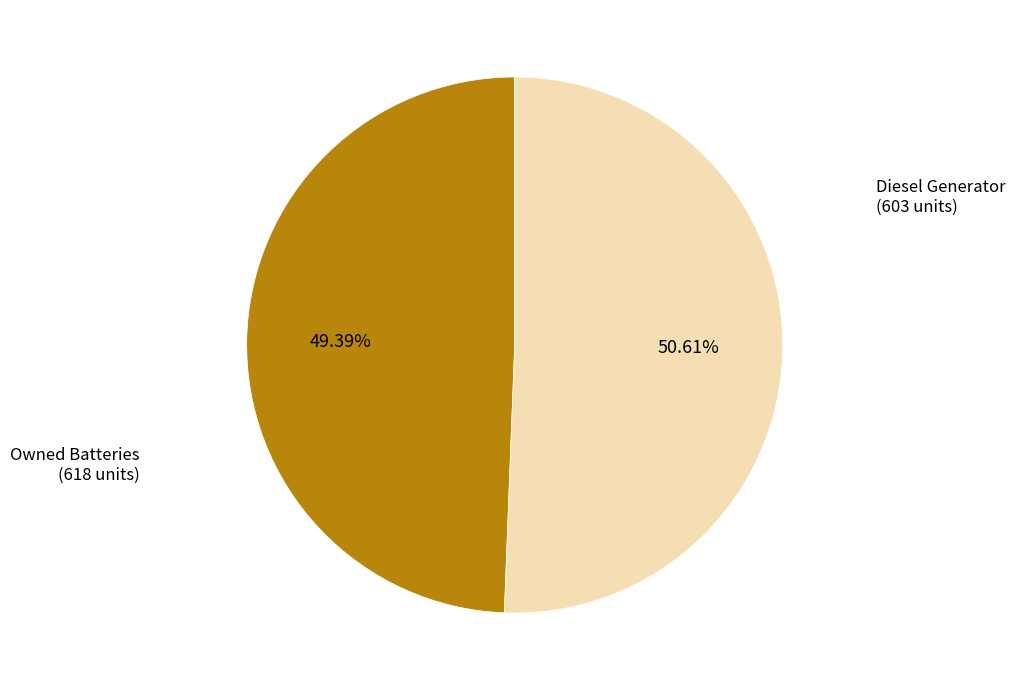

What is the smallest slice in the pie chart?

Diesel Generator